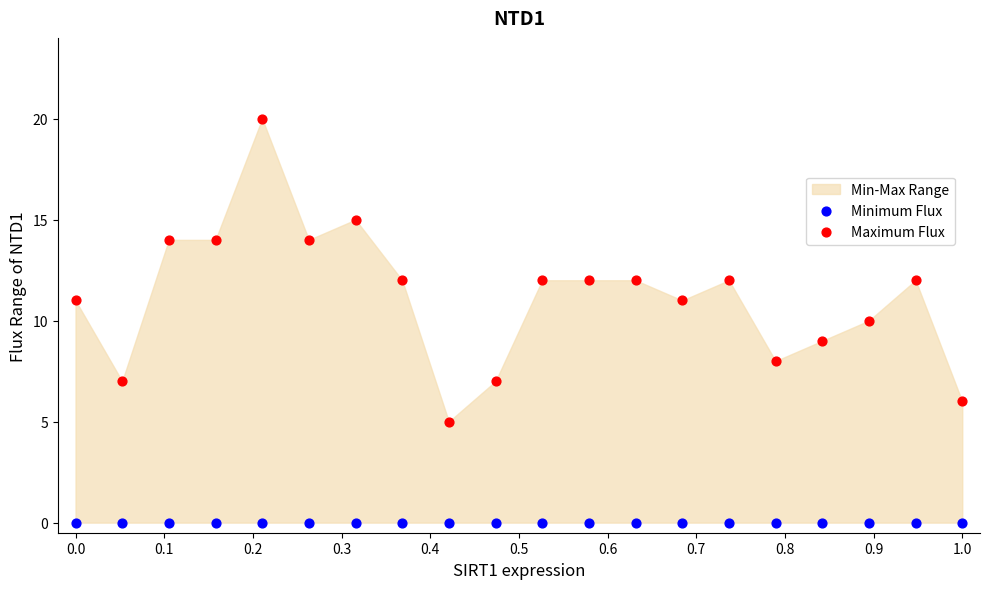

Which series reaches the maximum Y coordinate?

Maximum Flux